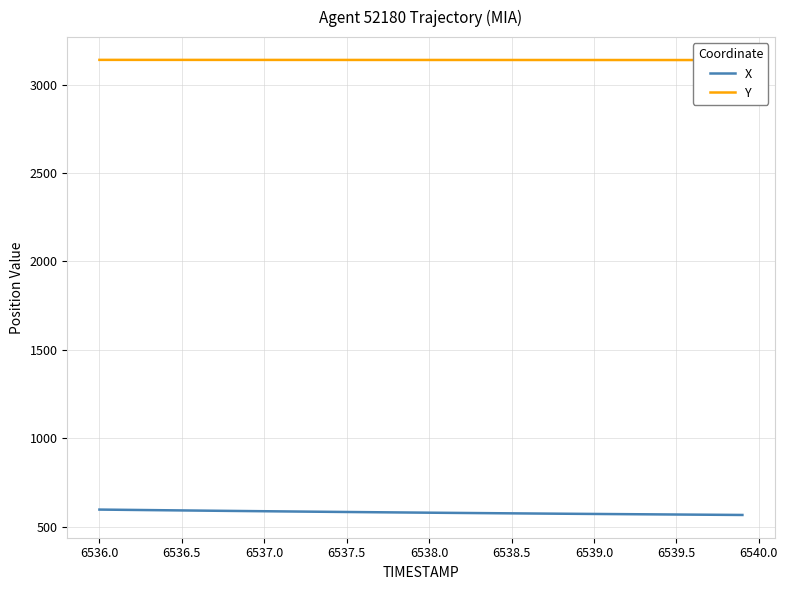

Is it true that X equals 386.3 at 6536.0?

False